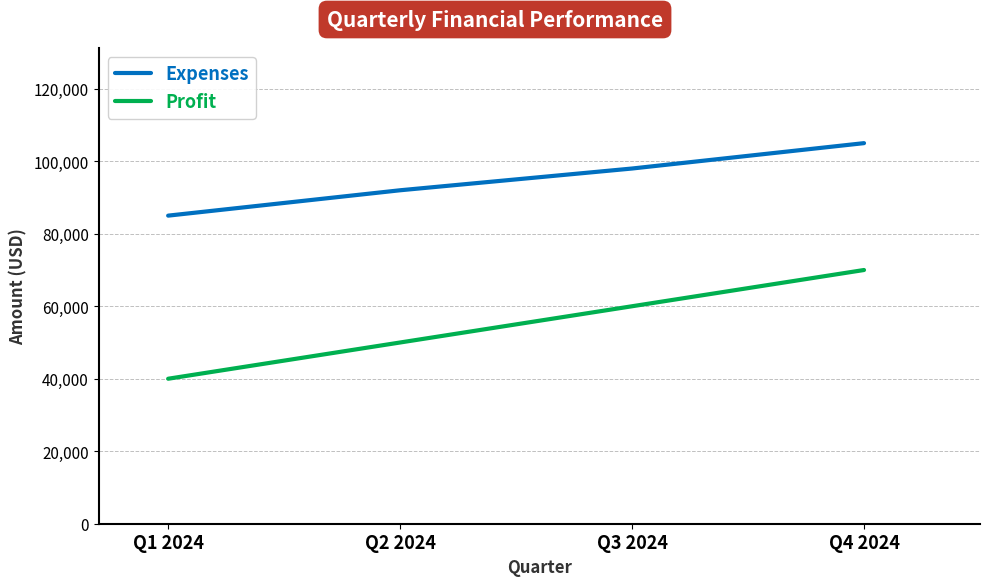

List the series in order of their overall mean, highest first.

Expenses, Profit